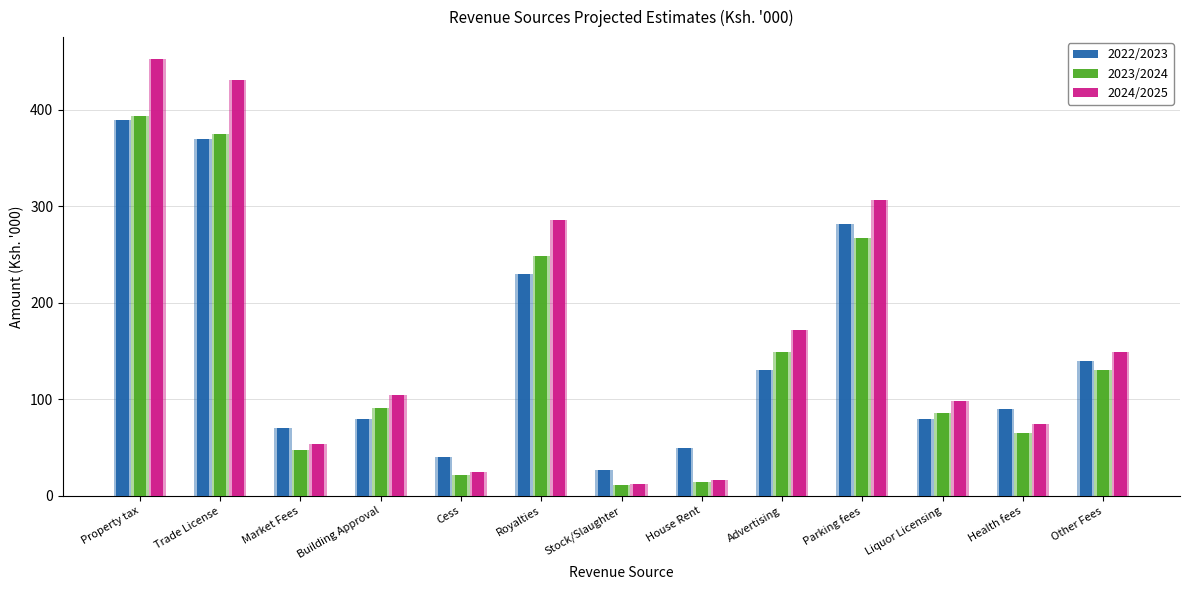

Between Market Fees and Stock/Slaughter, which series saw the biggest shift?

2022/2023